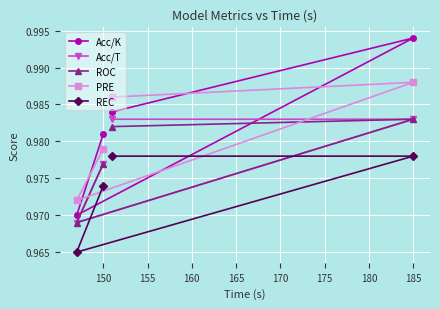

Which category has the highest value across all series?

185